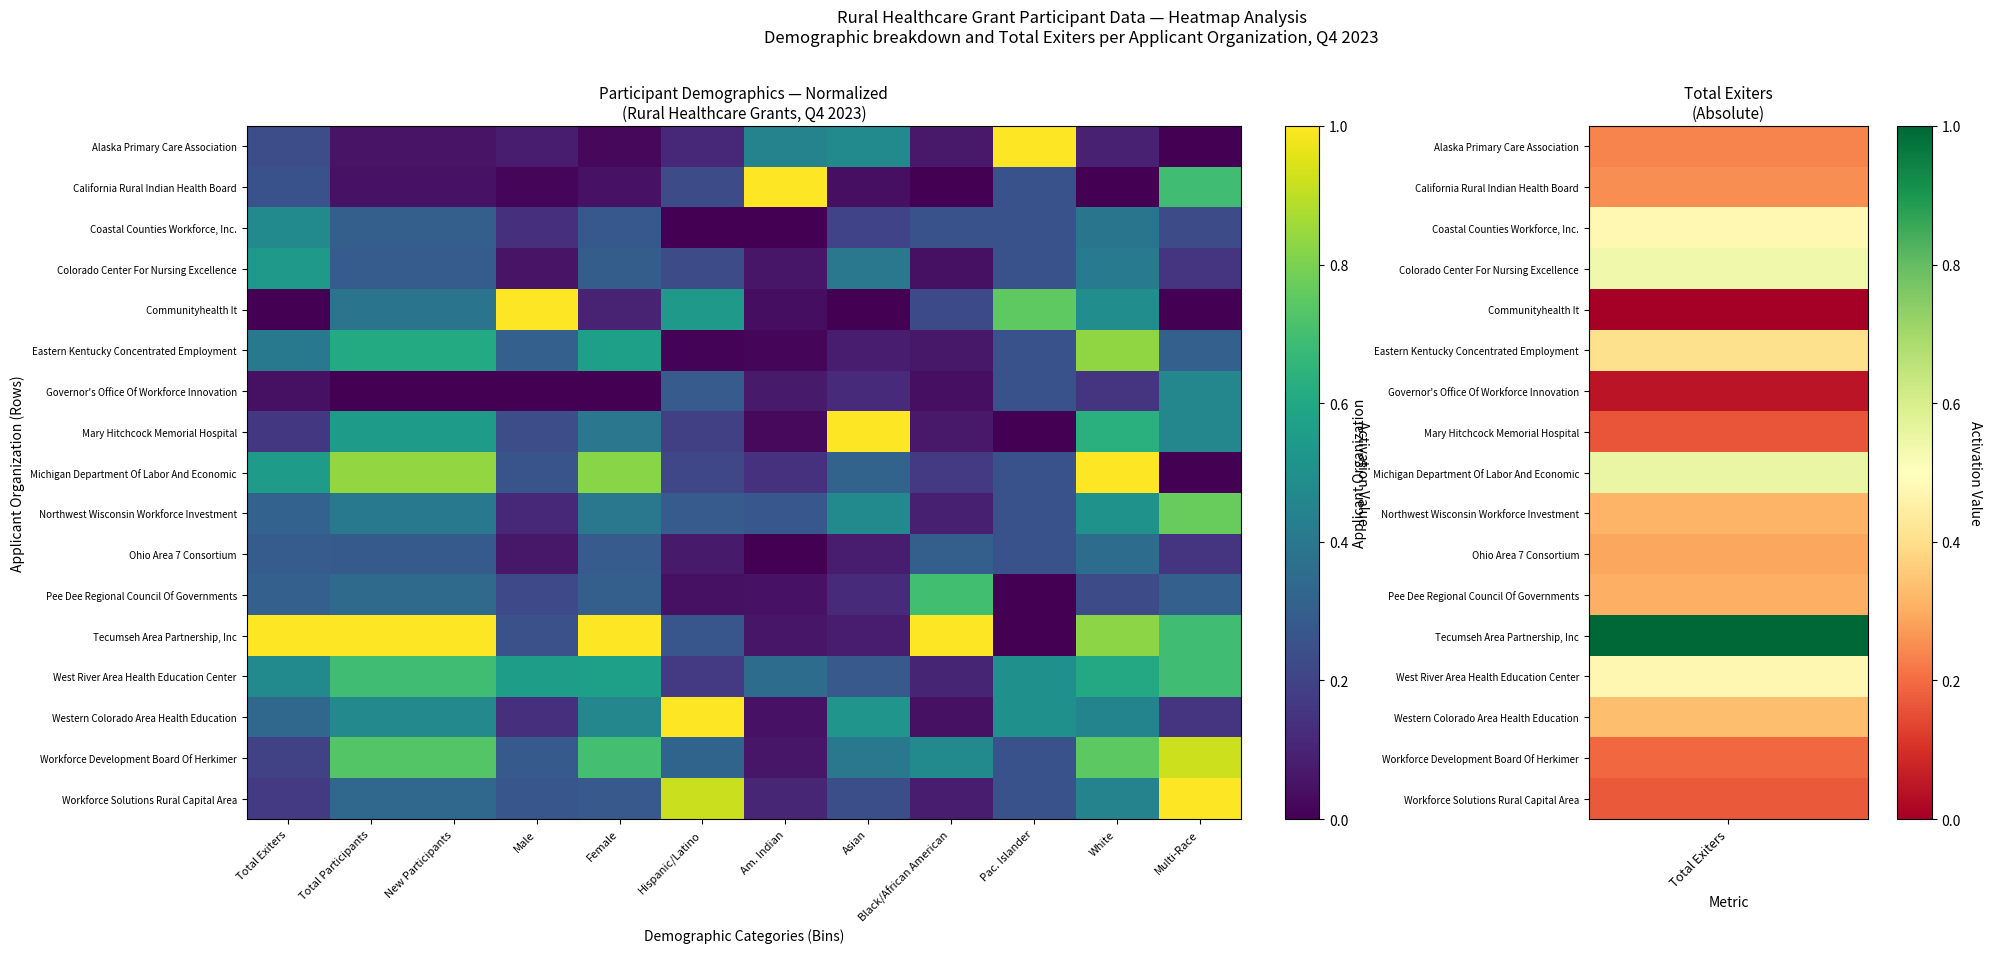

At which category is the sum across all series the highest?

White